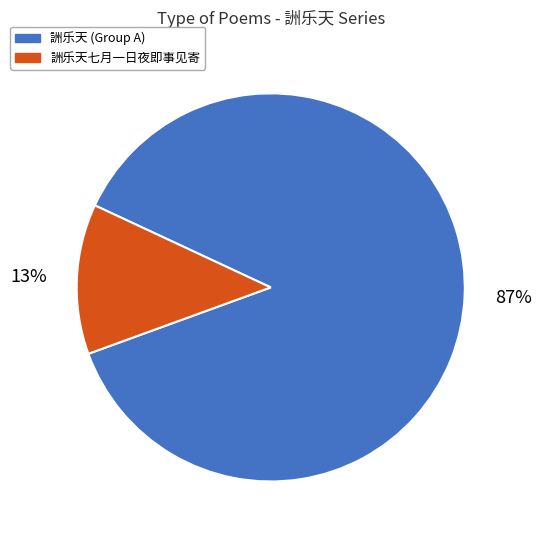

Between 詶乐天 (Group A) and 詶乐天七月一日夜即事见寄, which is larger?

詶乐天 (Group A)